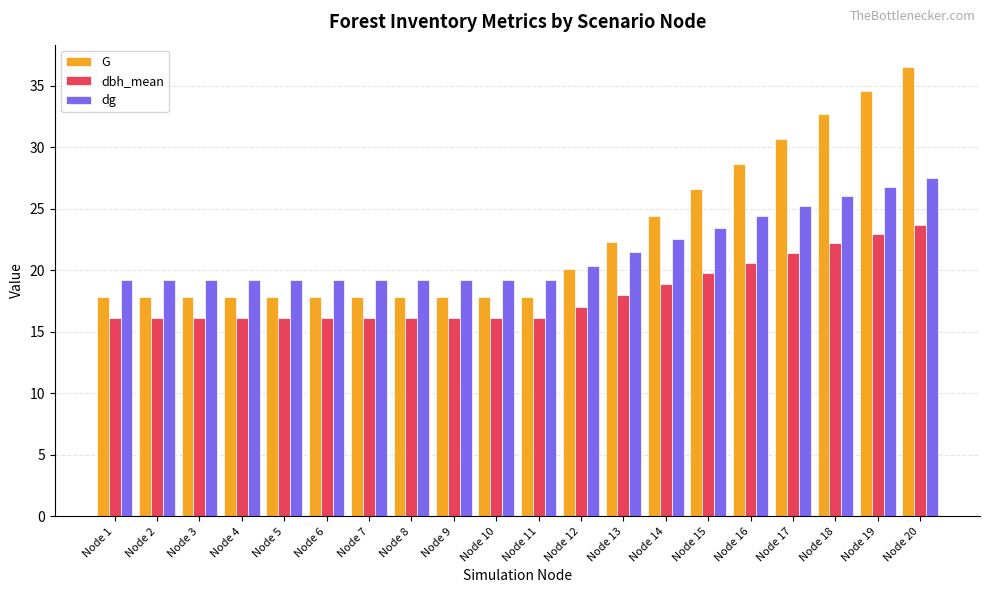

What is the spread (max minus min) of values at Node 8?

3.1